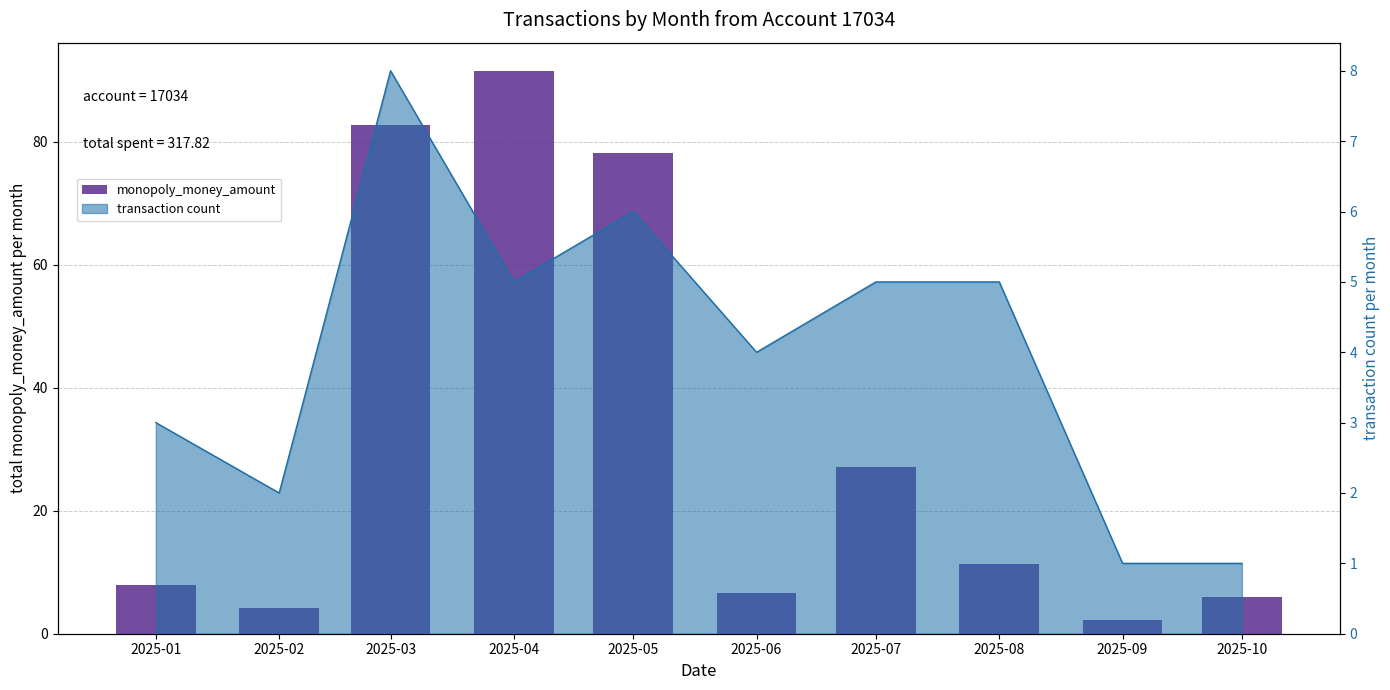

List the labels in order of value, largest first.

2025-04, 2025-03, 2025-05, 2025-07, 2025-08, 2025-01, 2025-06, 2025-10, 2025-02, 2025-09